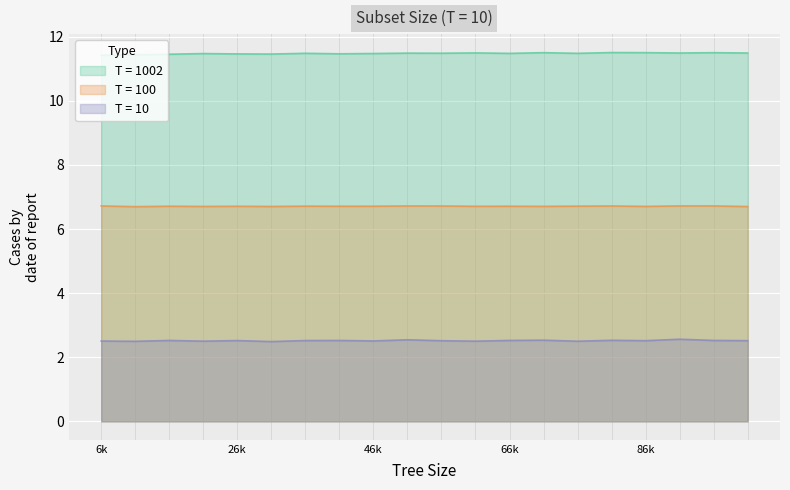

What is the difference between the highest and lowest values at 6k?

8.9